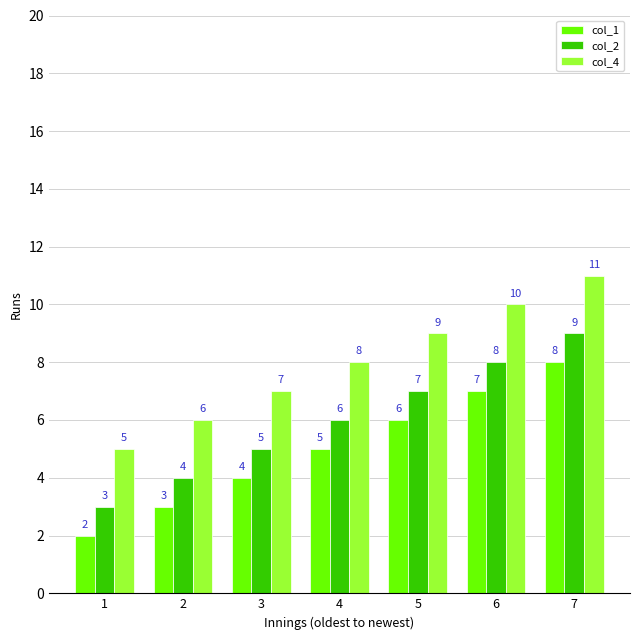

At which label is col_4 closest to 8?

4